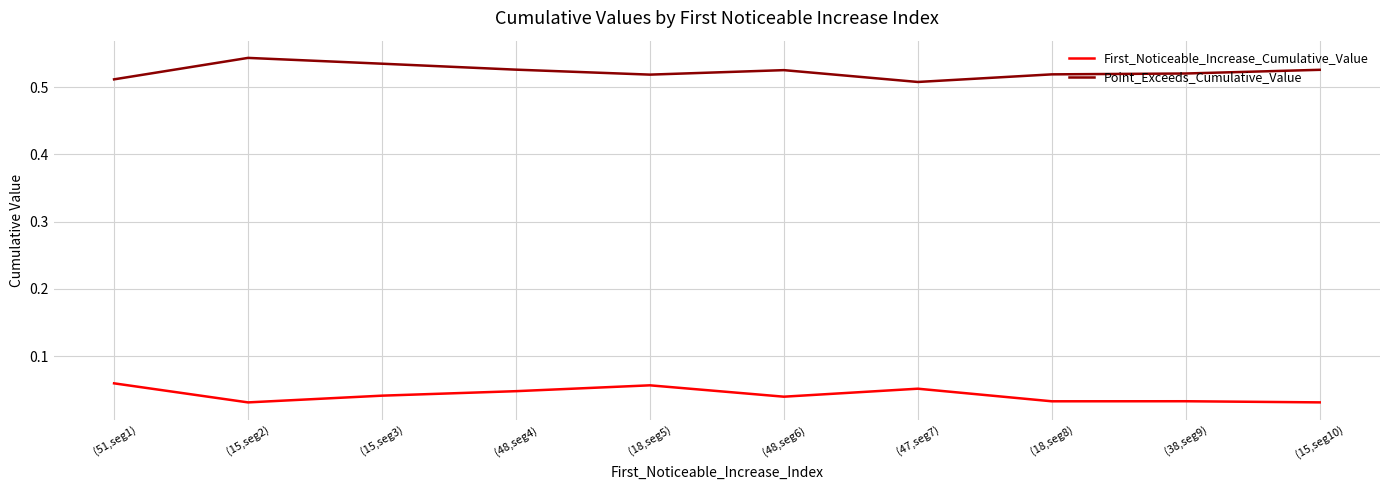

True or false: First_Noticeable_Increase_Cumulative_Value and Point_Exceeds_Cumulative_Value cross at least once.

False